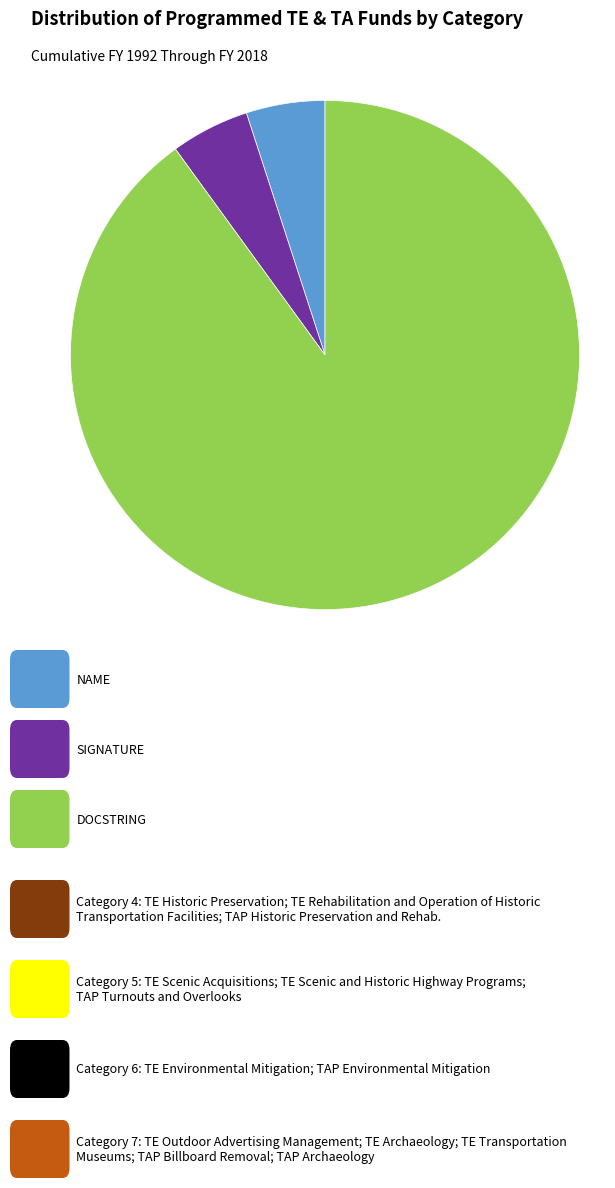

Is there a majority slice in this chart?

Yes